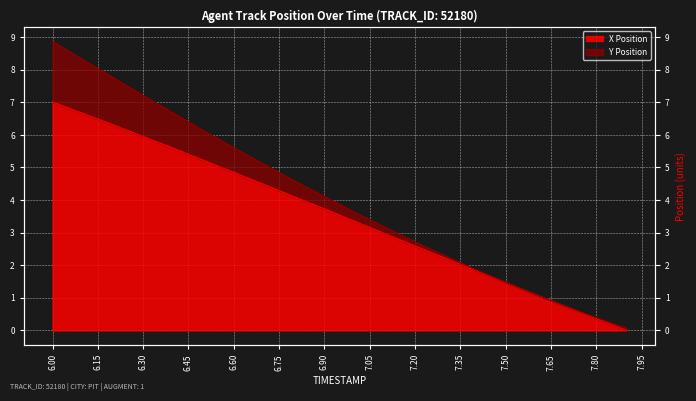

Which category has the highest value across all series?

6.0